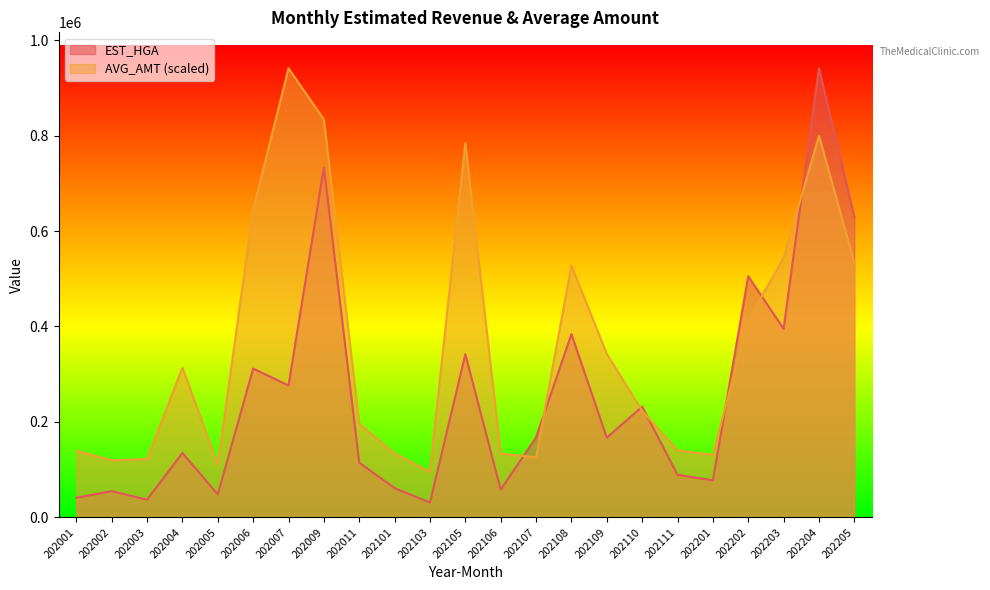

What is the difference between the second highest and minimum values in the AVG_AMT series?

737972.6